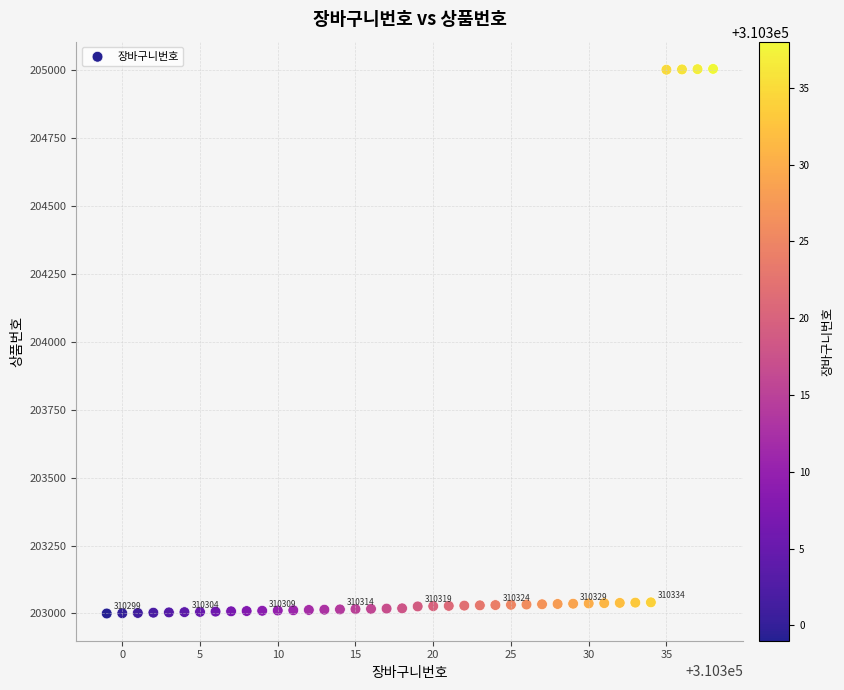

What is the range of X values (max minus min)?

39